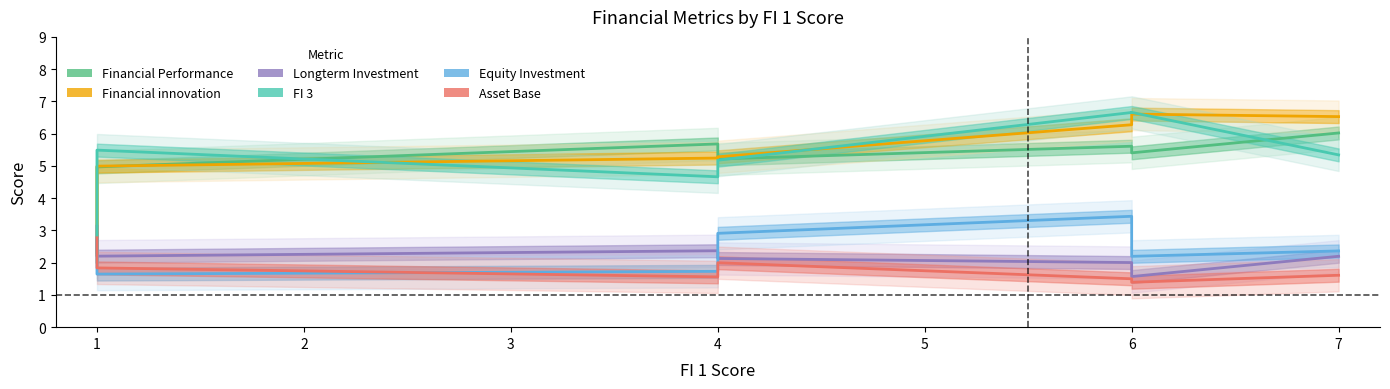

In Financial Performance, how many points are higher than both neighbors (excluding endpoints)?

2